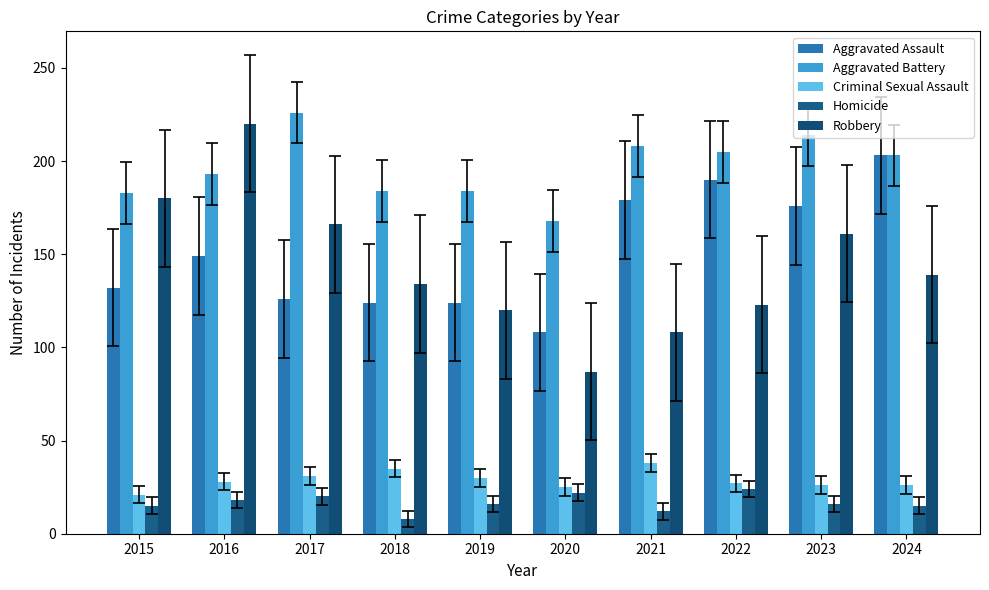

What is the sum of all Robbery values?

1438